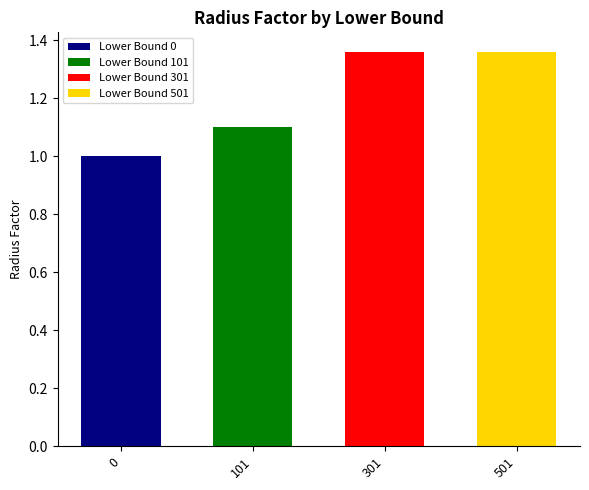

Reading left to right, extract all data points from this chart.

0=1.0	101=1.1	301=1.4	501=1.4